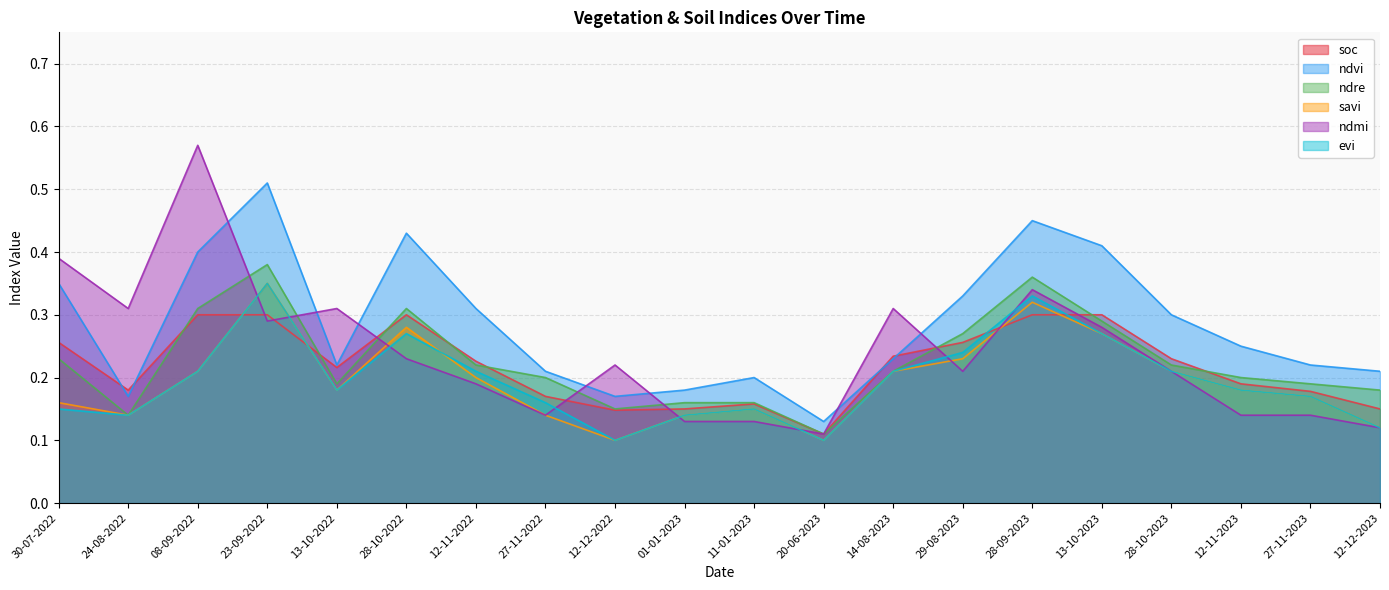

Rank the categories by savi value from highest to lowest.

23-09-2022, 28-09-2023, 28-10-2022, 13-10-2023, 29-08-2023, 08-09-2022, 14-08-2023, 28-10-2023, 12-11-2022, 13-10-2022, 12-11-2023, 27-11-2023, 30-07-2022, 11-01-2023, 24-08-2022, 27-11-2022, 01-01-2023, 12-12-2023, 12-12-2022, 20-06-2023